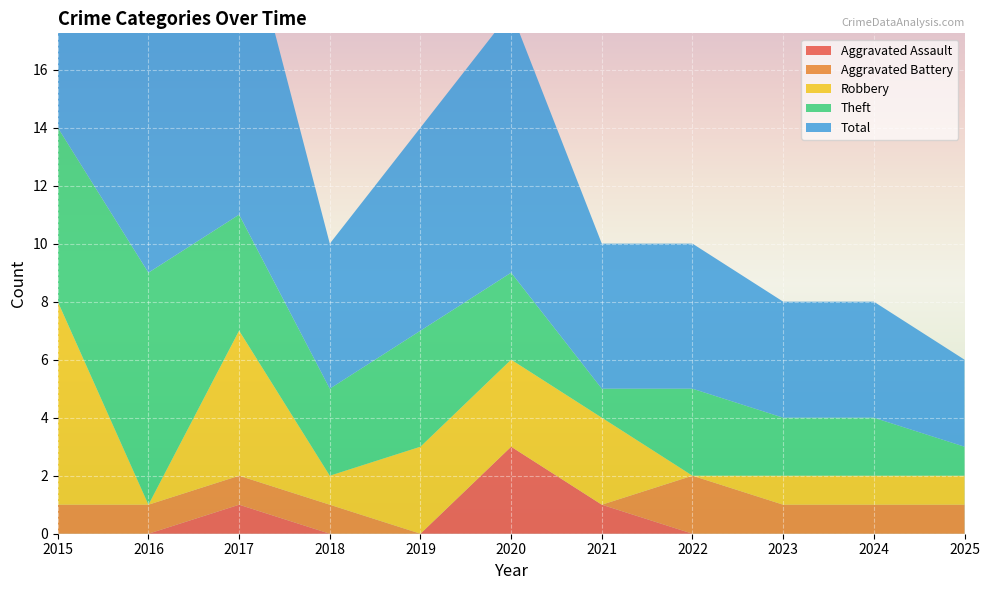

Reading left to right, transcribe all the data shown in this chart.

Aggravated Assault: 0	0	1	0	0	3	1	0	0	0	0
Aggravated Battery: 1	1	1	1	0	0	0	2	1	1	1
Robbery: 7	0	5	1	3	3	3	0	1	1	1
Theft: 6	8	4	3	4	3	1	3	2	2	1
Total: 15	9	11	5	7	9	5	5	4	4	3